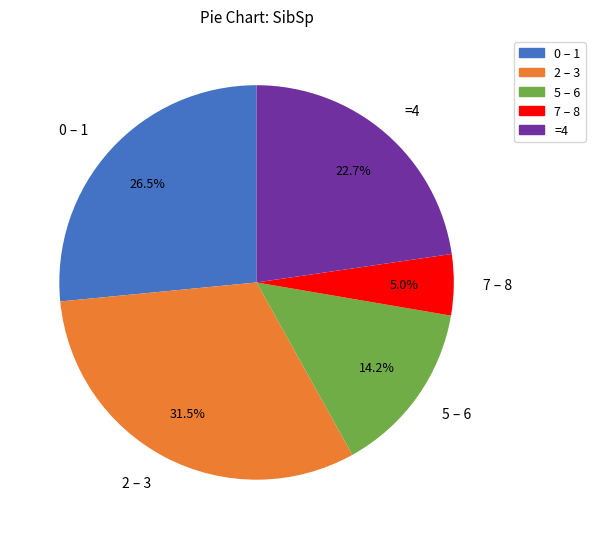

Count the number of slices in the pie.

5